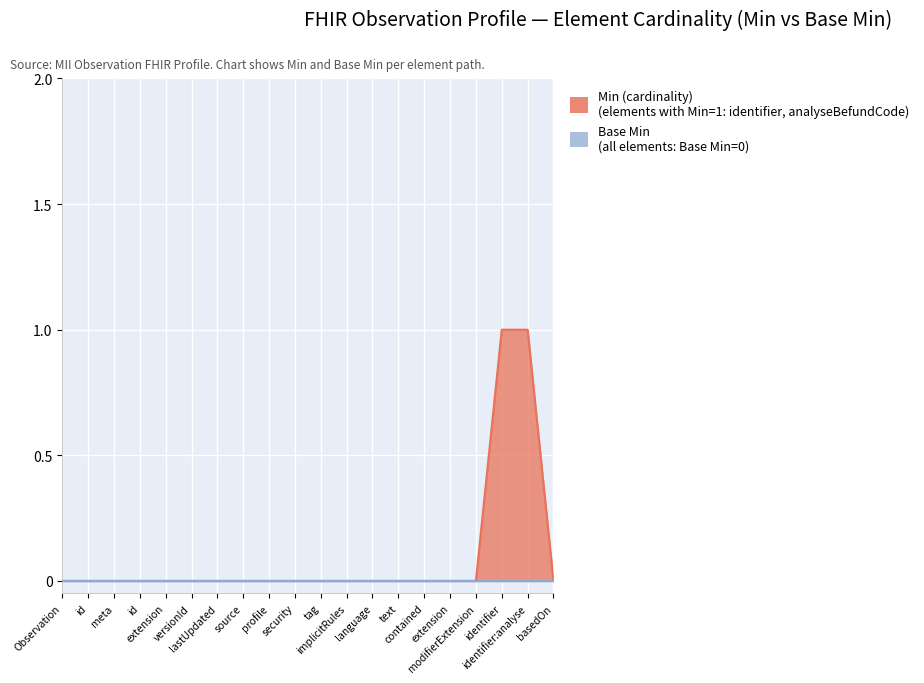

What is the maximum value shown in the chart?

1